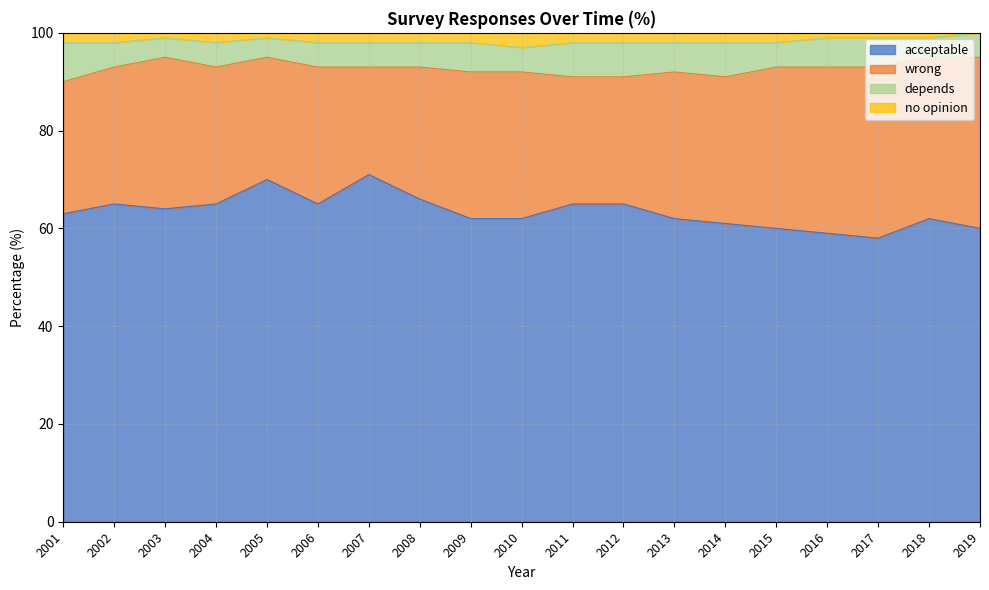

Reading left to right, extract all data points from this chart.

acceptable: 63	65	64	65	70	65	71	66	62	62	65	65	62	61	60	59	58	62	60
wrong: 27	28	31	28	25	28	22	27	30	30	26	26	30	30	33	34	35	33	35
depends: 8	5	4	5	4	5	5	5	6	5	7	7	6	7	5	6	6	4	5
no opinion: 2	2	1	2	1	2	2	2	2	3	2	2	2	3	2	1	2	1	1